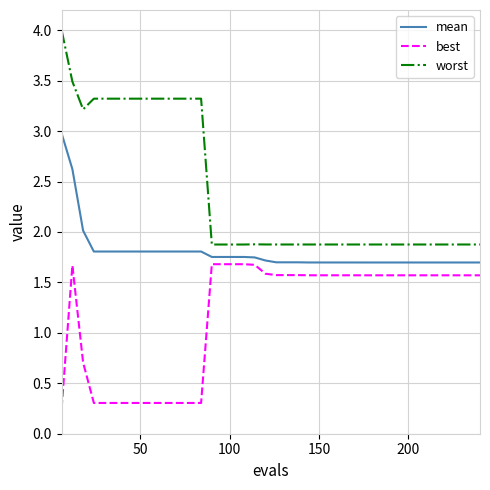

Rank the series by their average value, from lowest to highest.

best, mean, worst